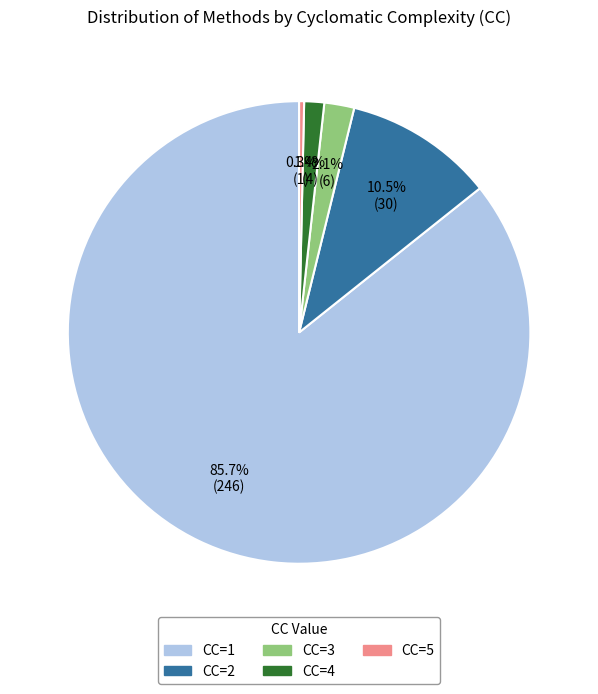

To the nearest percent, what is the combined percentage of CC=1 and CC=3?

88%